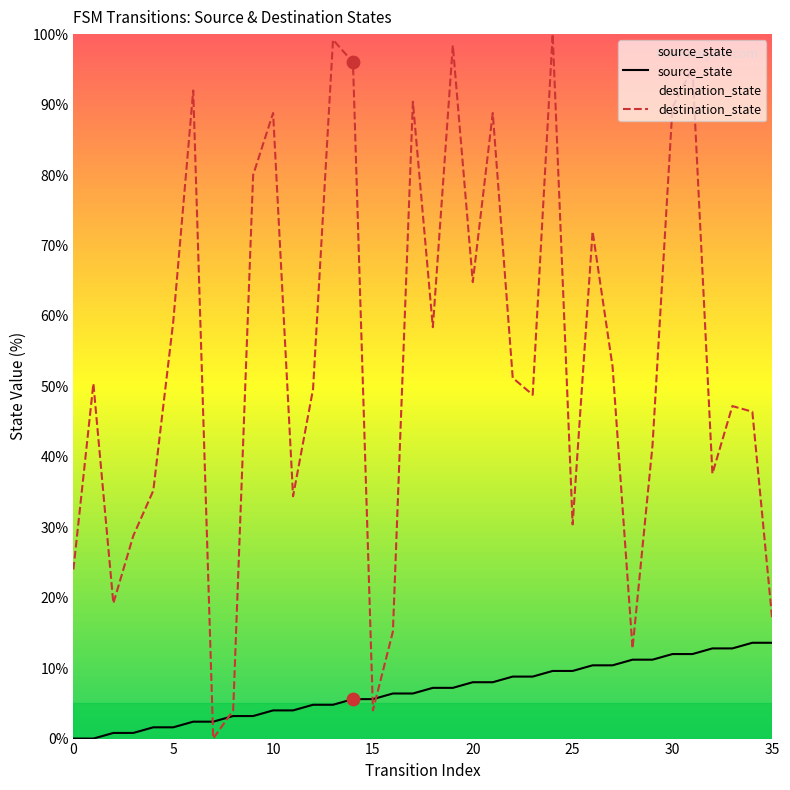

What is the total value across all series at 16?

21.6